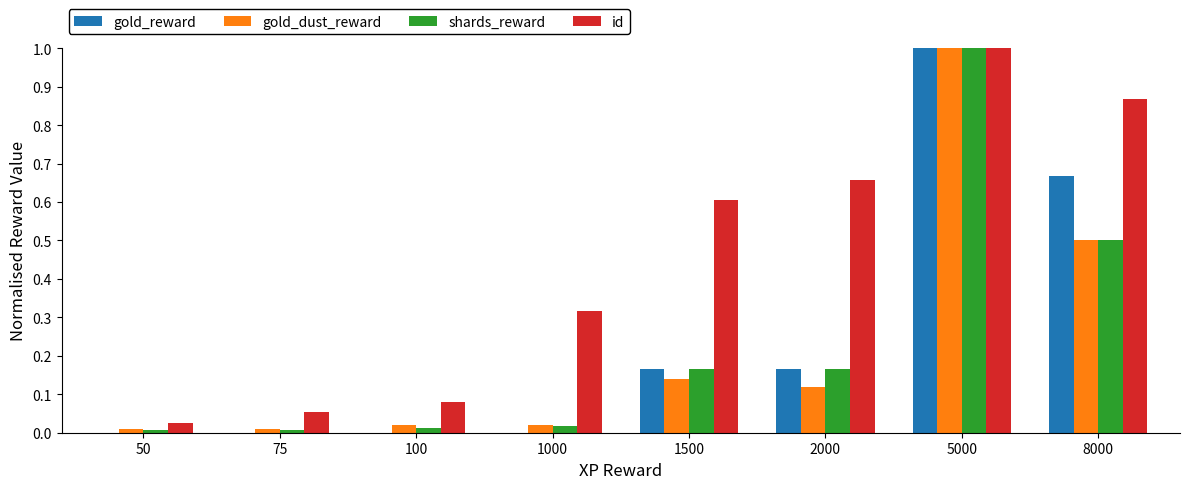

True or false: gold_reward has a value of 0.0 at 1000.

True